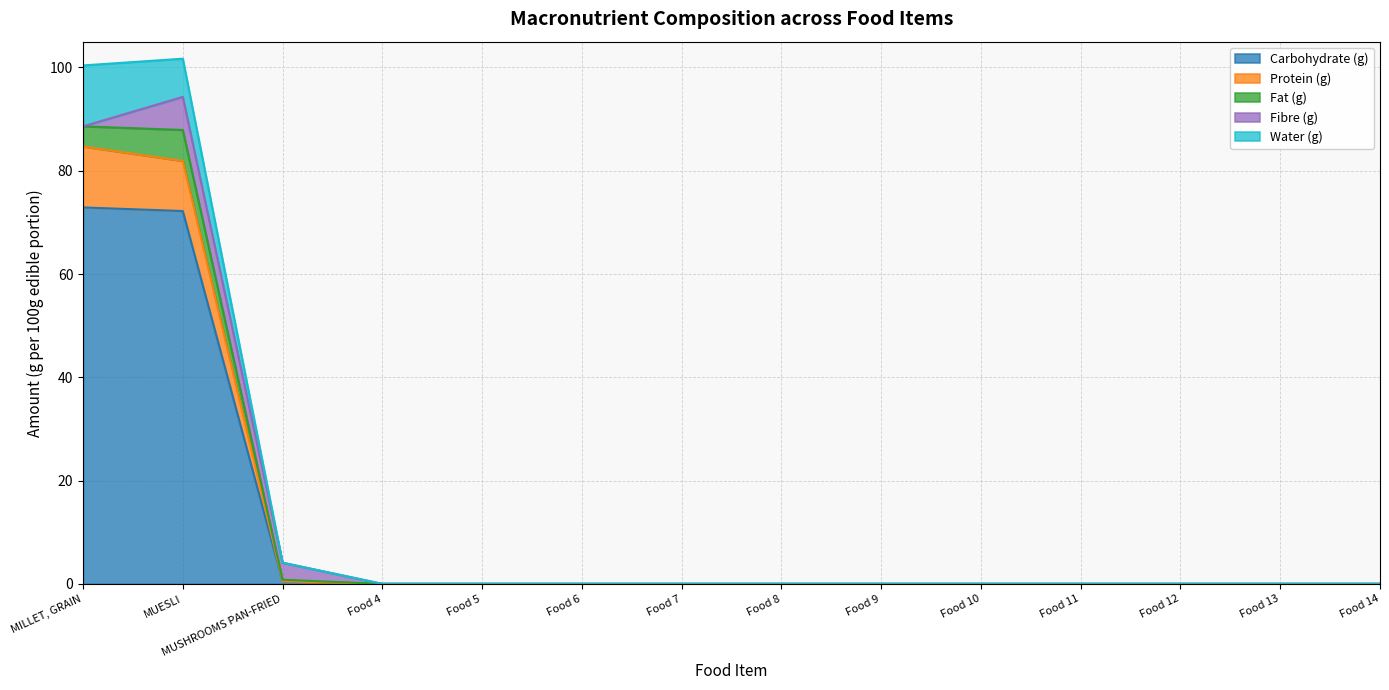

True or false: Carbohydrate (g) has a value of -27.7 at Food 9.

False